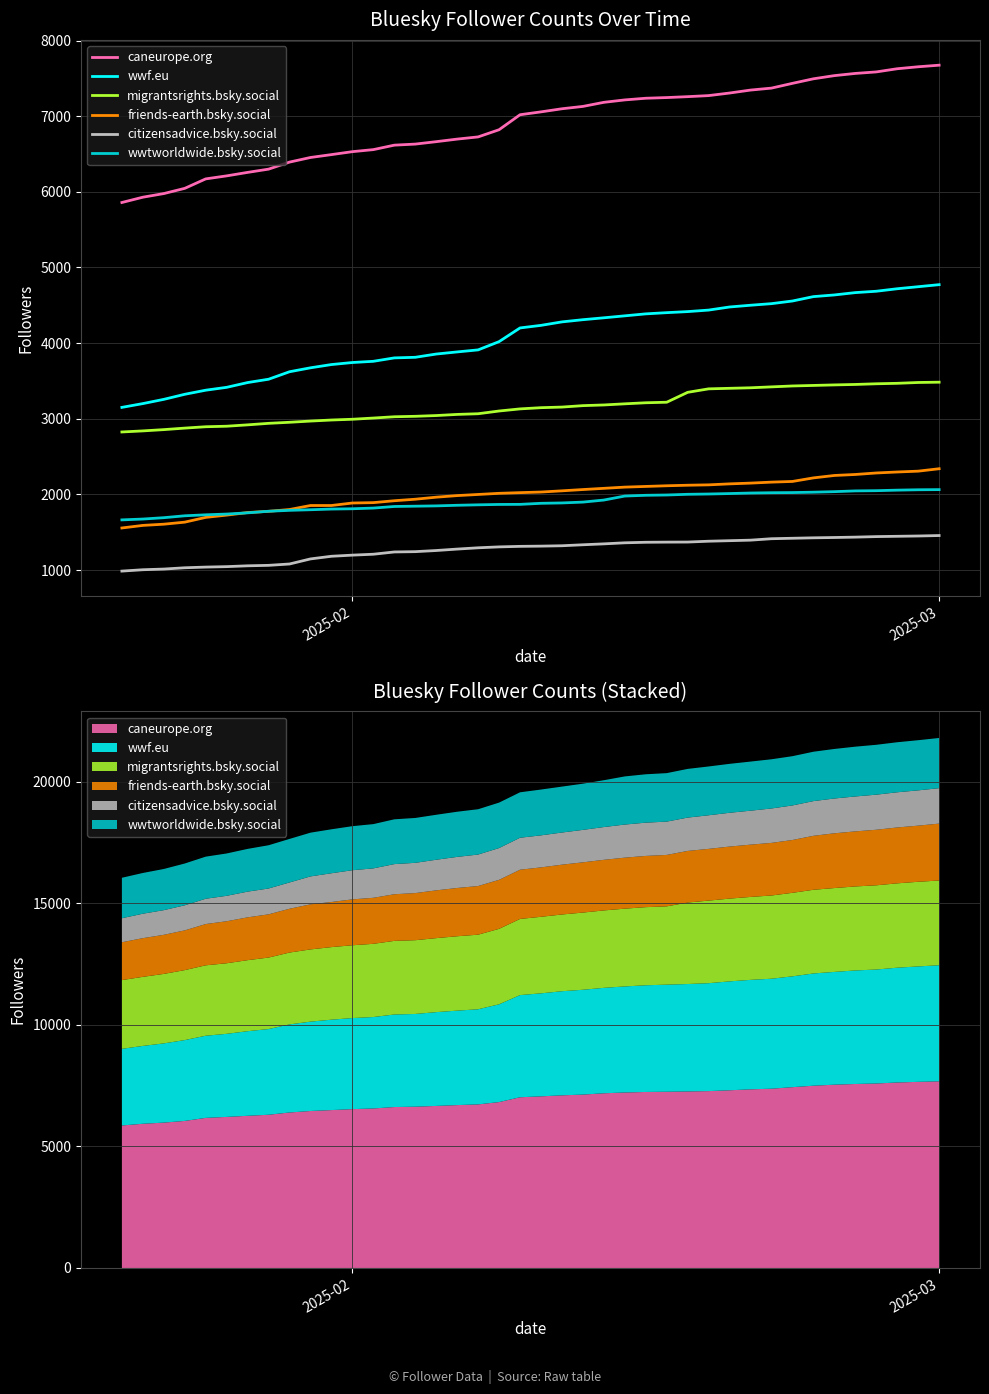

True or false: wwtworldwide.bsky.social has more than 1 interior local peaks.

False